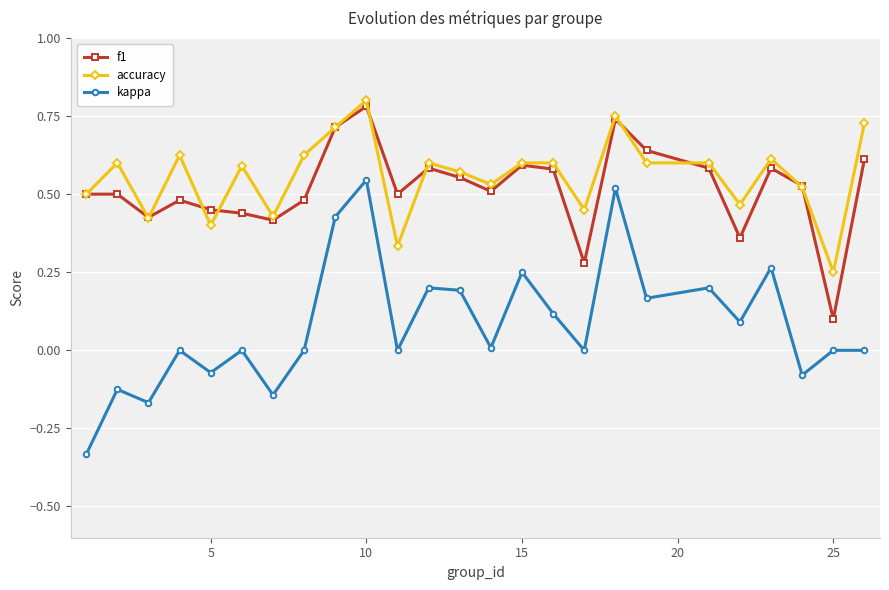

True or false: kappa and accuracy intersect in this chart.

False